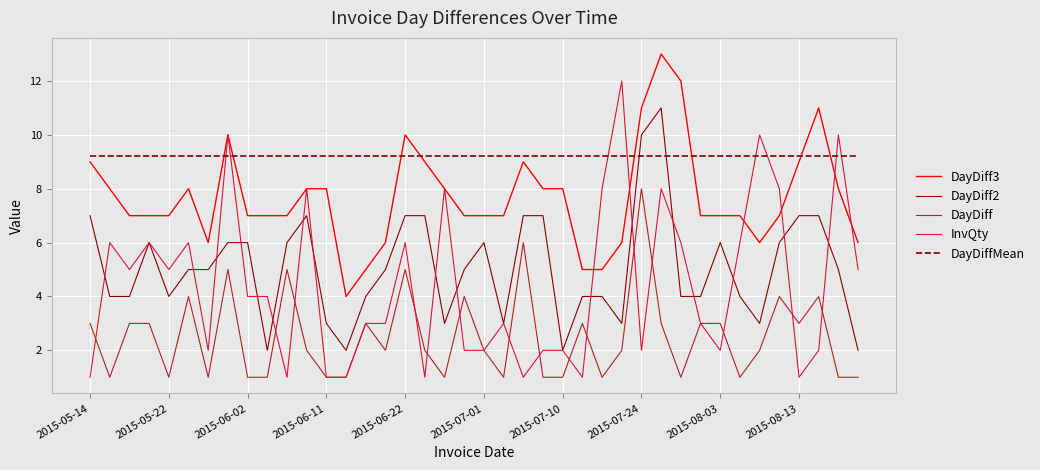

Which series has the largest range (max minus min)?

InvQty